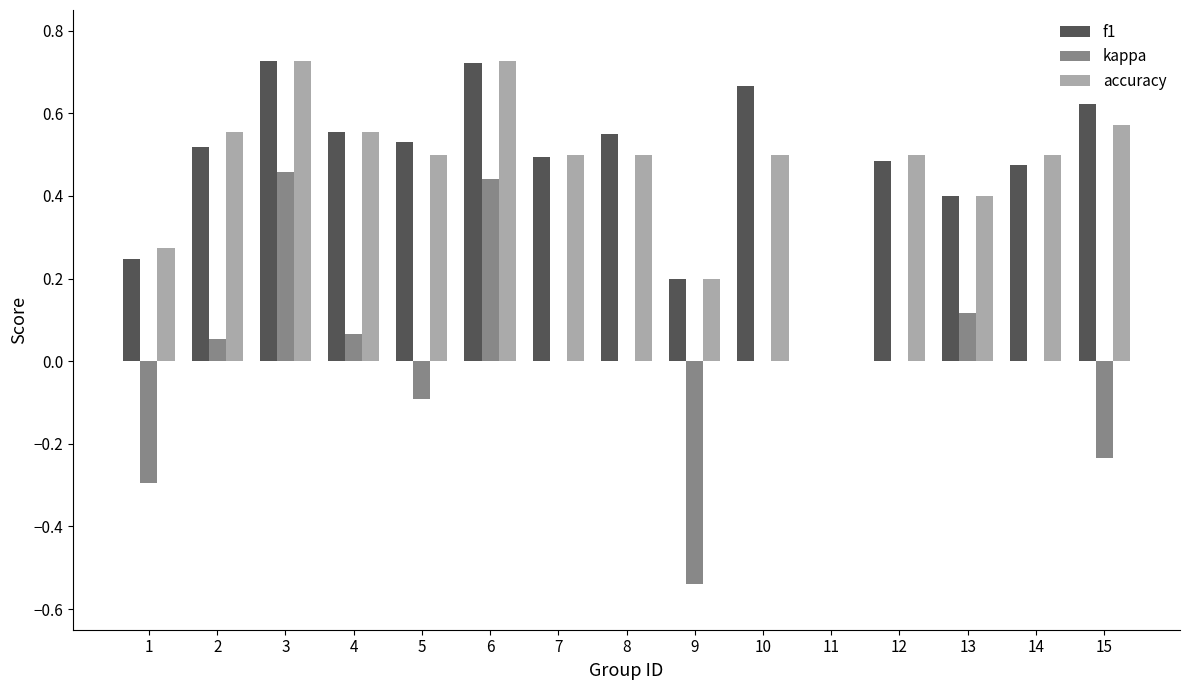

The kappa series shows -0.4 at 7. True or false?

False